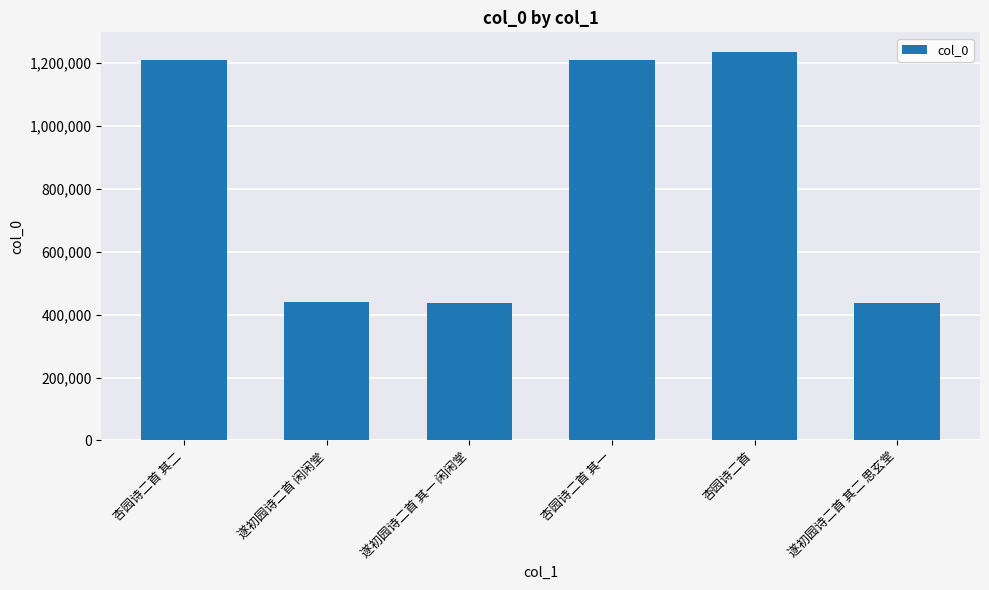

What is the smallest value displayed?

438366